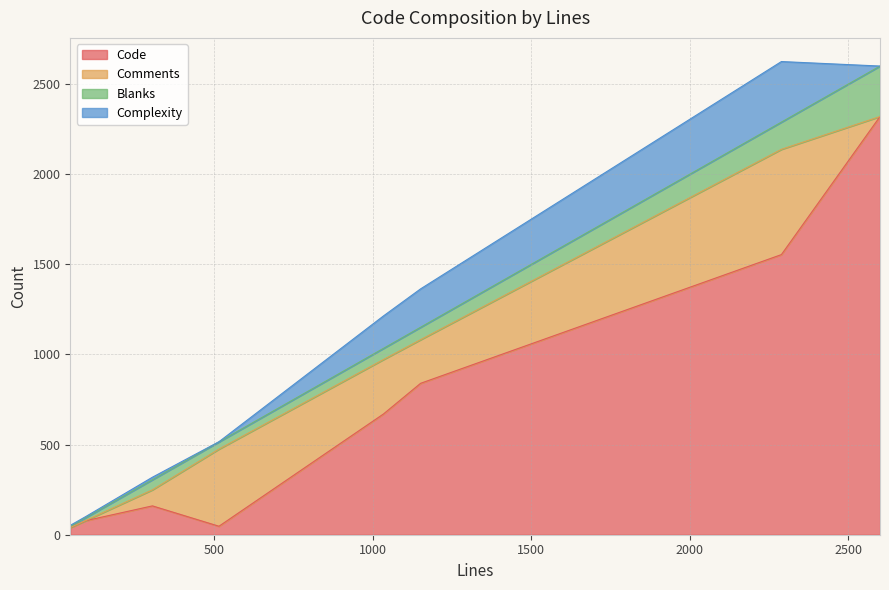

Which series ends up on top after the final intersection of Comments and Code?

Code